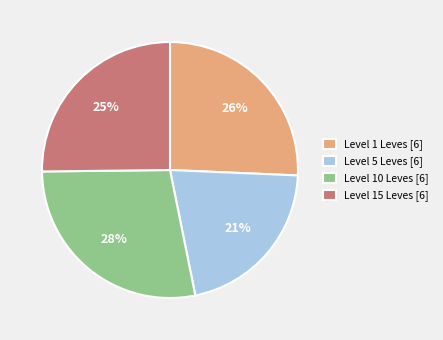

Is Level 15 Leves [6] the majority of the pie?

No